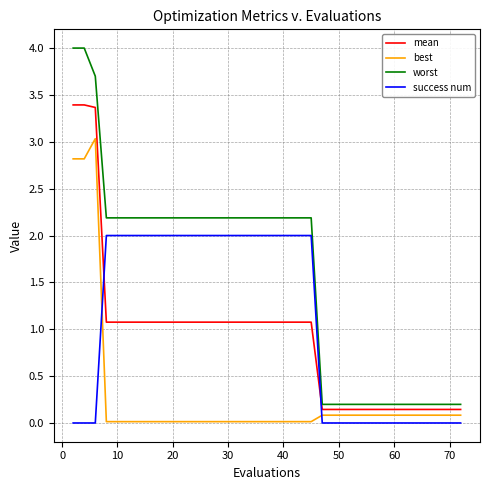

Rank the series by their maximum value, from lowest to highest.

success num, best, mean, worst